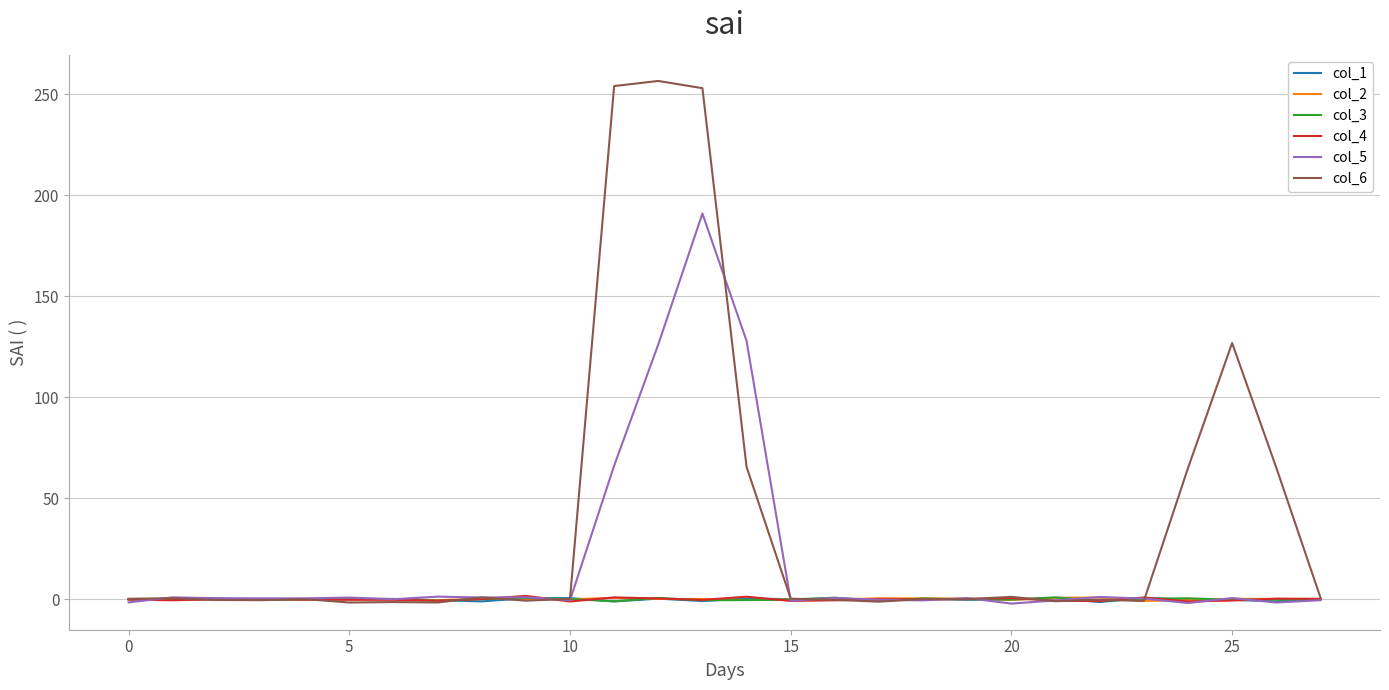

Which series has the largest total across all categories?

col_6